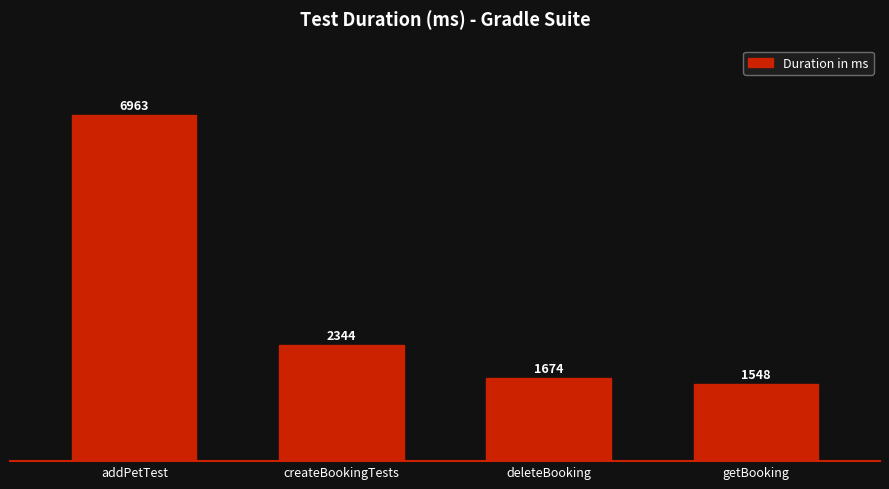

List the labels in order of value, smallest first.

getBooking, deleteBooking, createBookingTests, addPetTest